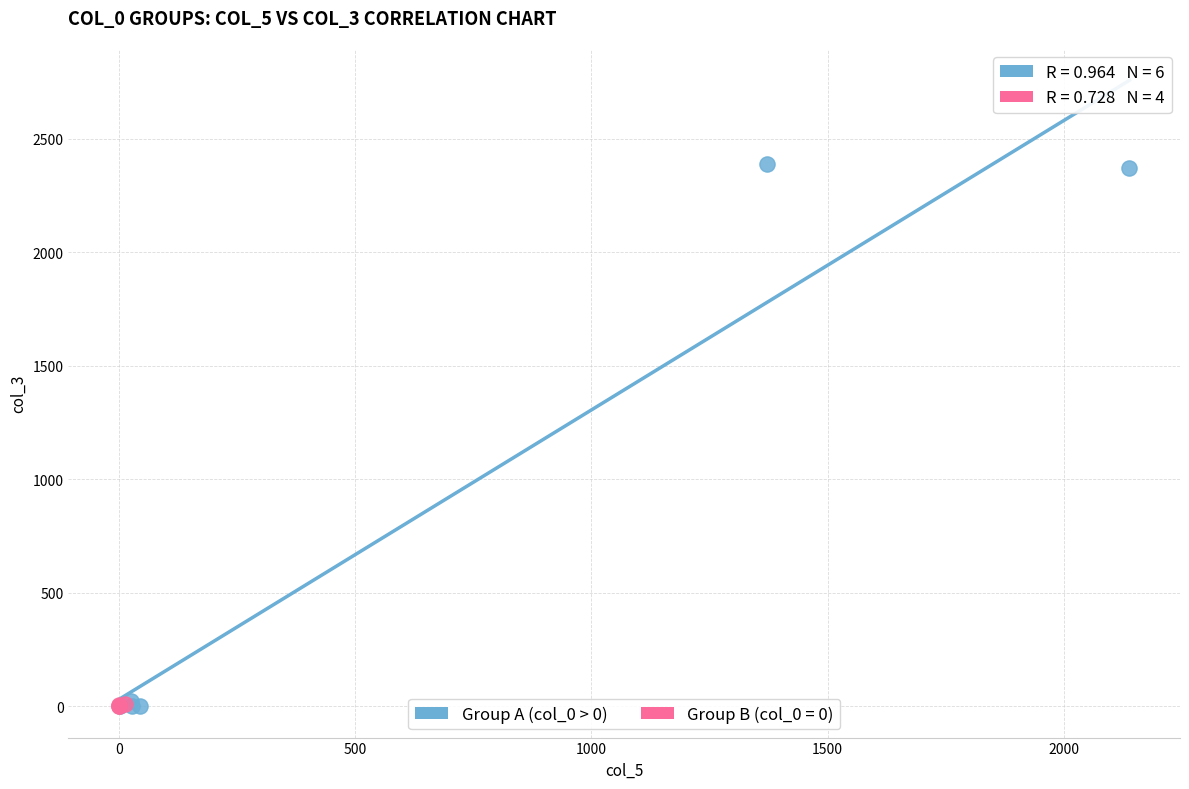

Which series has the largest Y range (max minus min)?

Group A (col_0 > 0)